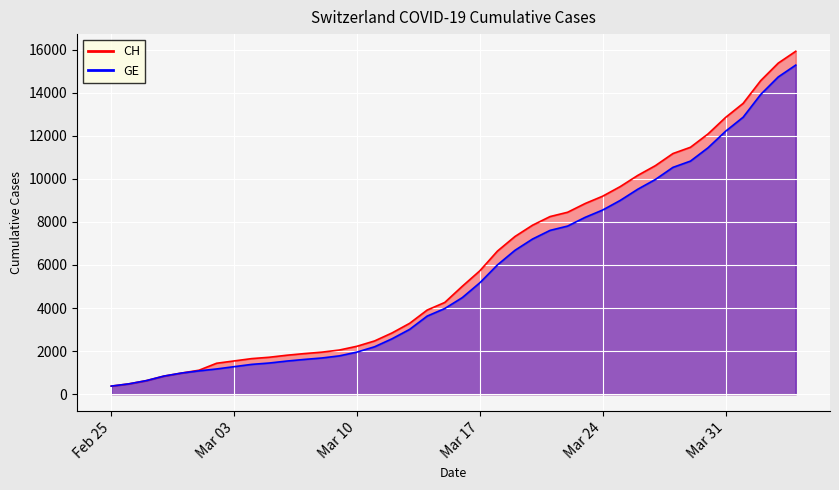

Which series has the largest range (max minus min)?

CH